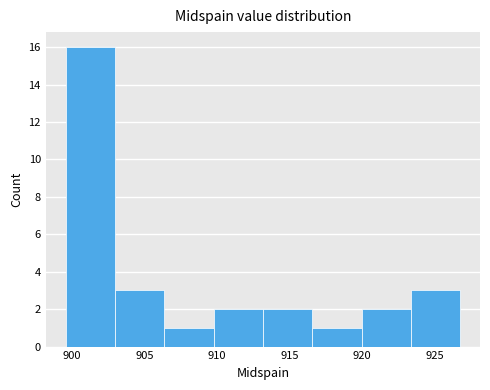

Reading left to right, transcribe this chart: for each bar, give the range it covers on the x-axis and its height. Neither the bar edges nor the heights are printed on the chart, so give them approximately, as read against the axes.

899.5 to 903.0: 16
903.0 to 906.5: 3
906.5 to 910.0: 1
910.0 to 913.0: 2
913.0 to 916.5: 2
916.5 to 920.0: 1
920.0 to 923.5: 2
923.5 to 927.0: 3